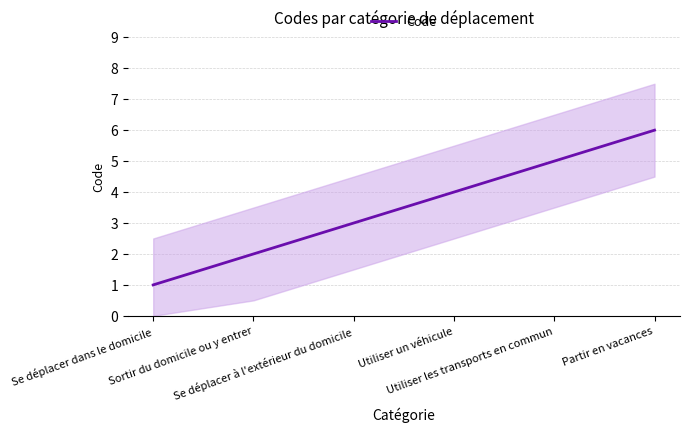

What is the change in value from Se déplacer dans le domicile to Utiliser un véhicule?

+3